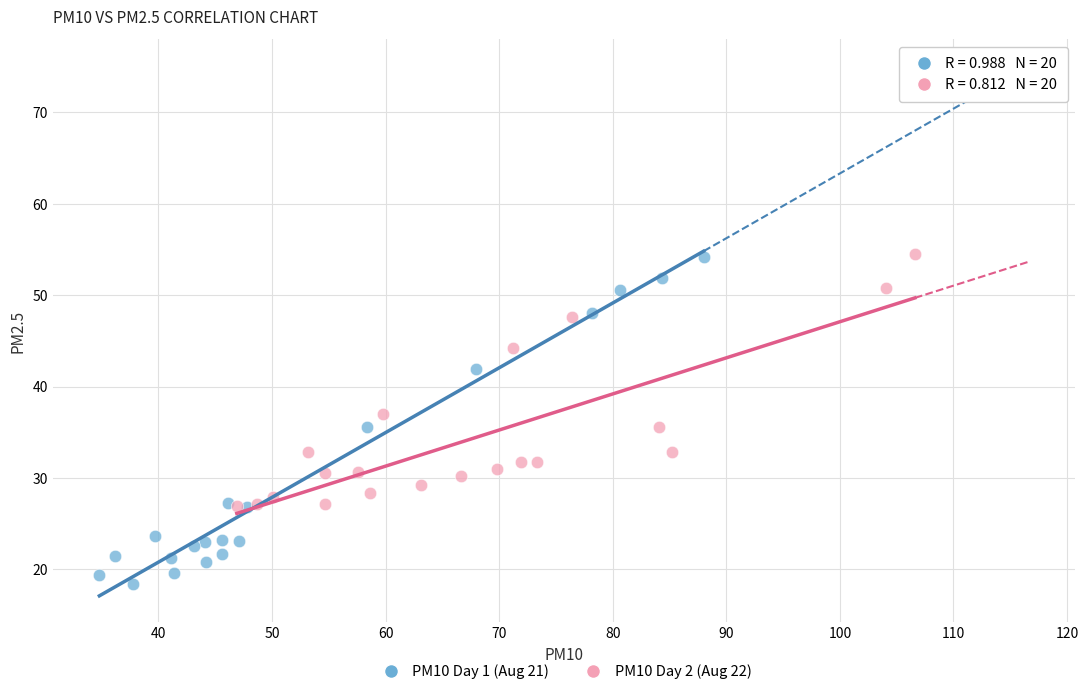

Which series reaches the minimum Y coordinate?

PM10 Day 1 (Aug 21)